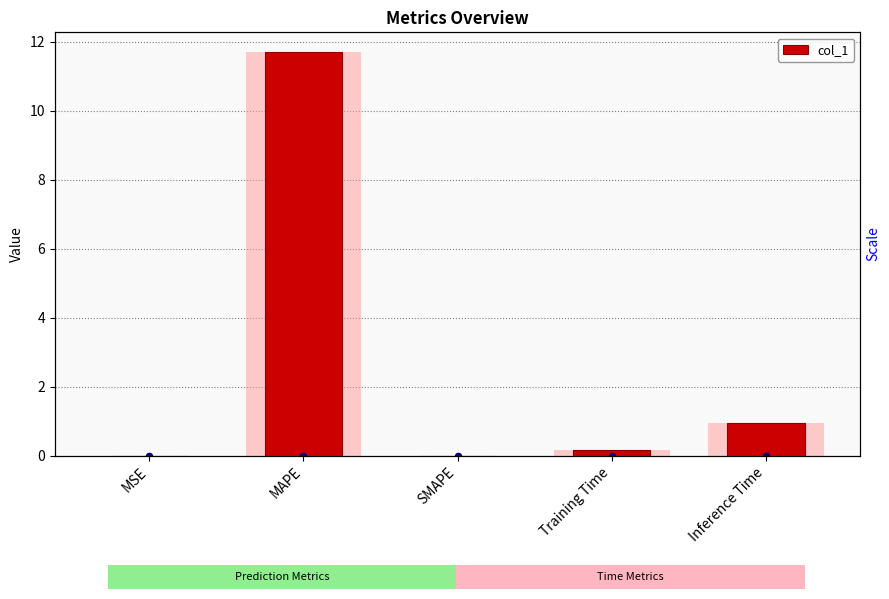

What is the change in value from SMAPE to Inference Time?

+0.9